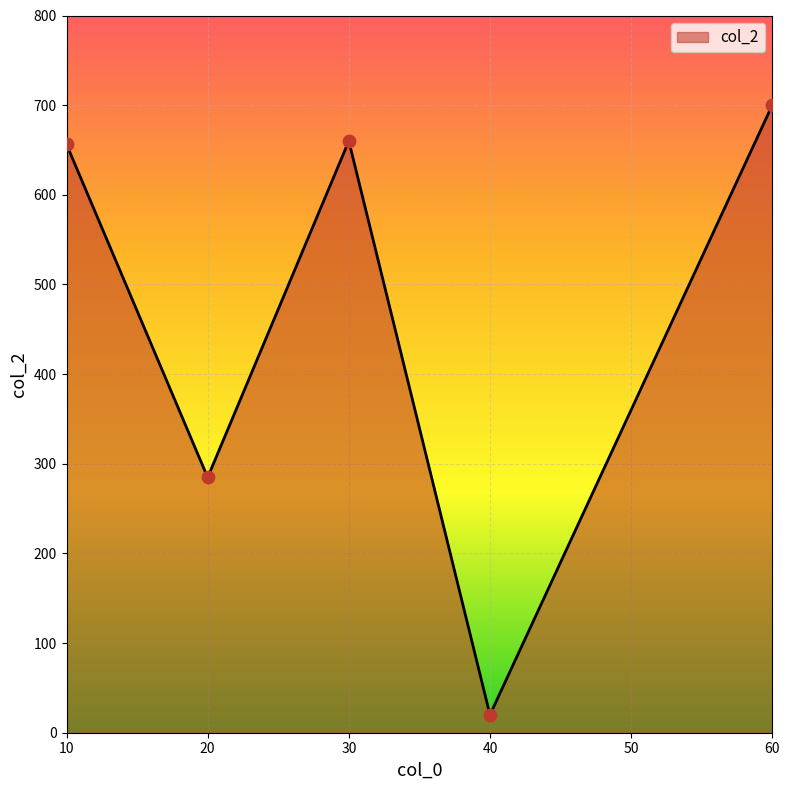

Which has a higher value, 10 or 40?

10